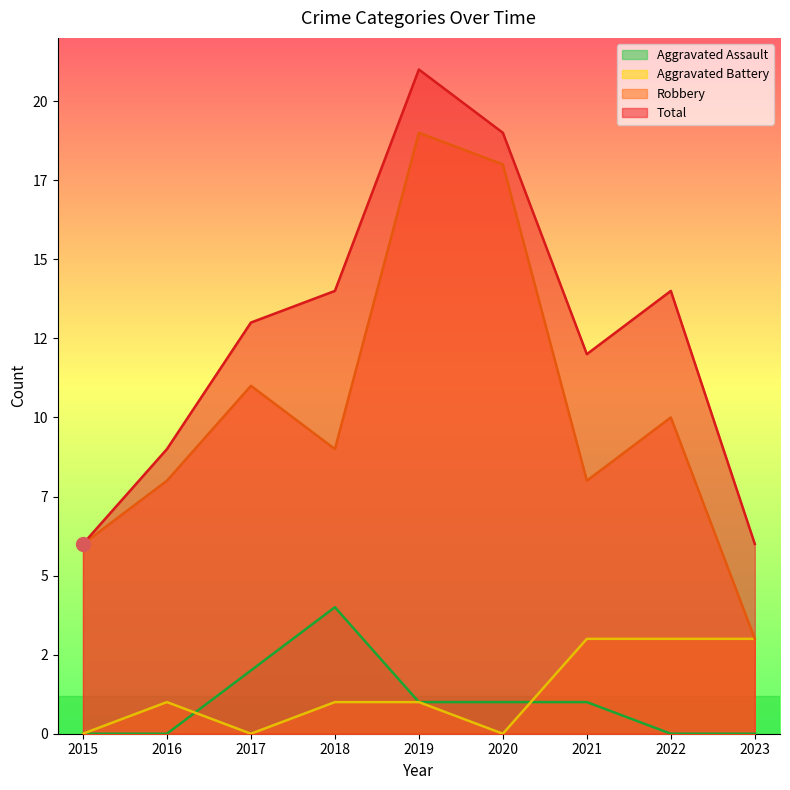

Count the number of categories in the chart.

9